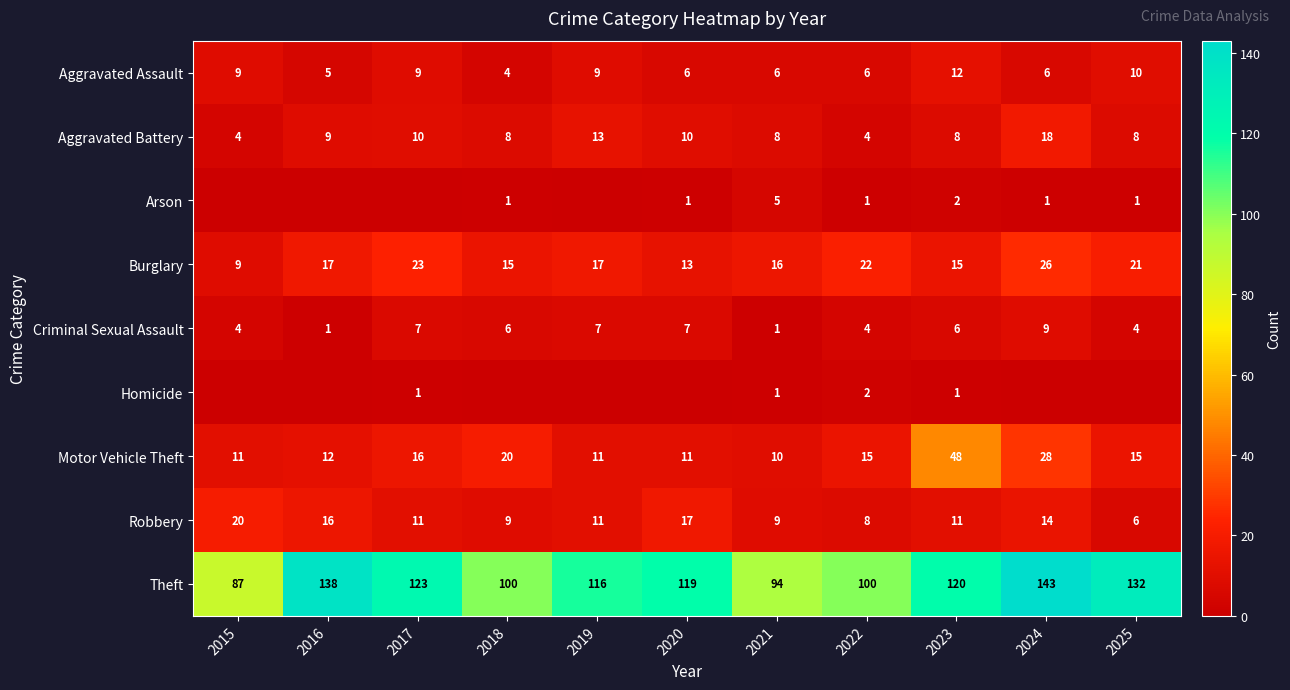

At which category does the chart reach its minimum across all series?

2015